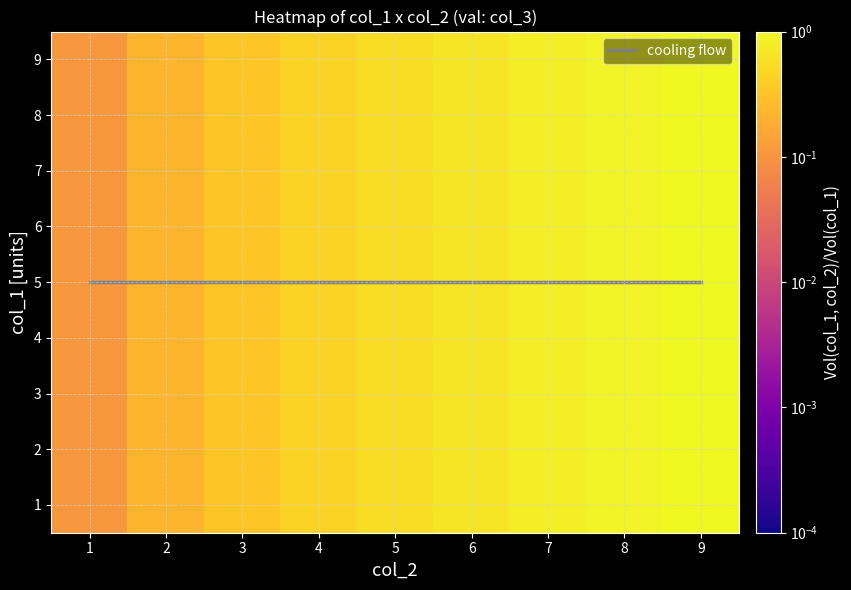

Which has a higher value, 7 or 3?

7